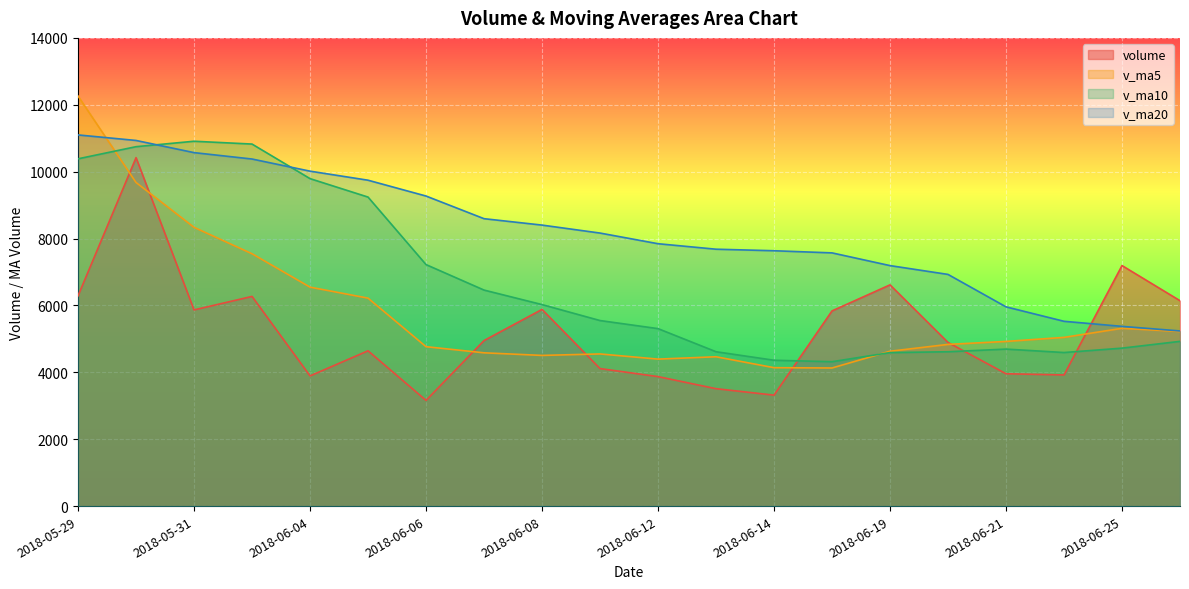

List the series in order of their overall mean, highest first.

v_ma20, v_ma10, v_ma5, volume